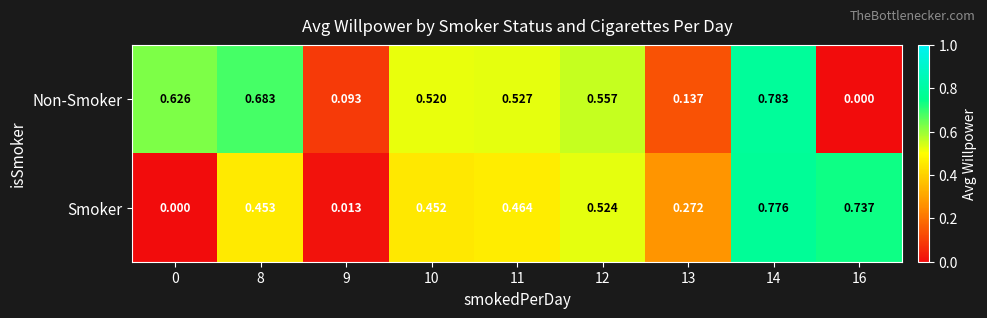

Which series has the largest range (max minus min)?

Non-Smoker